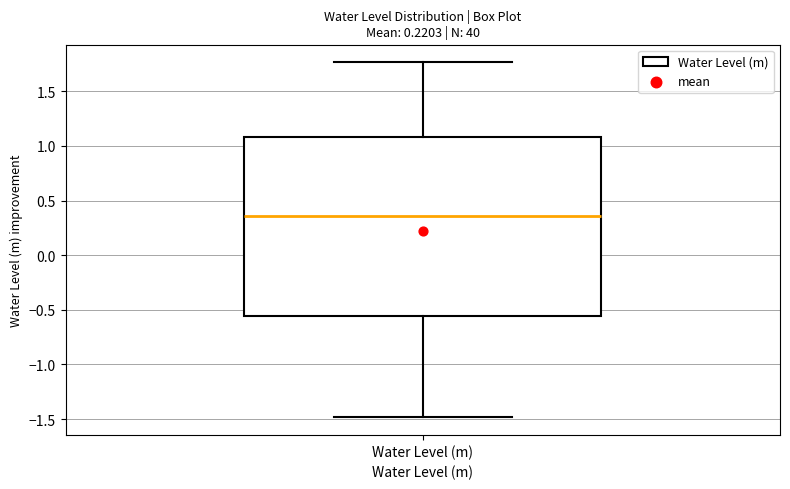

Transcribe this box plot: give where the median line is, the range the box spans, and where the two whiskers end, as read against the y-axis. The values are not printed on the chart, so give them approximately, as read against the axis.

median 0.35, box -0.55 to 1.10, whiskers -1.50 to 1.75